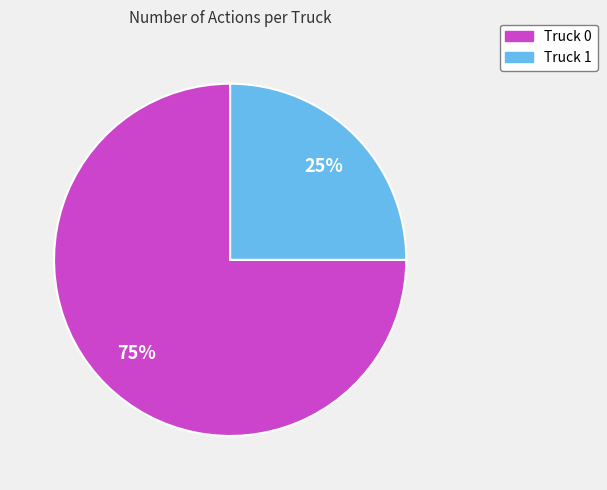

What is the largest slice in the pie chart?

Truck 0